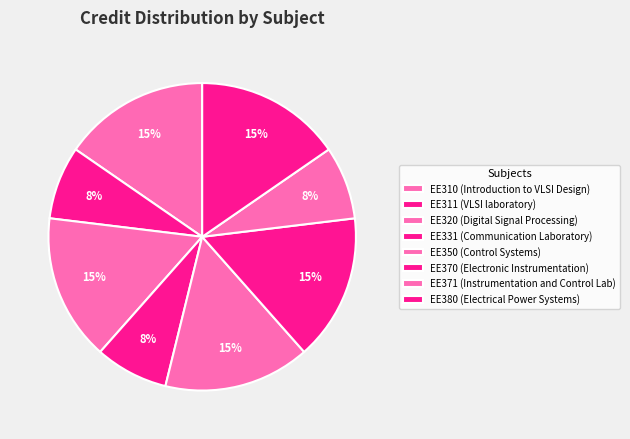

Count the number of slices in the pie.

8